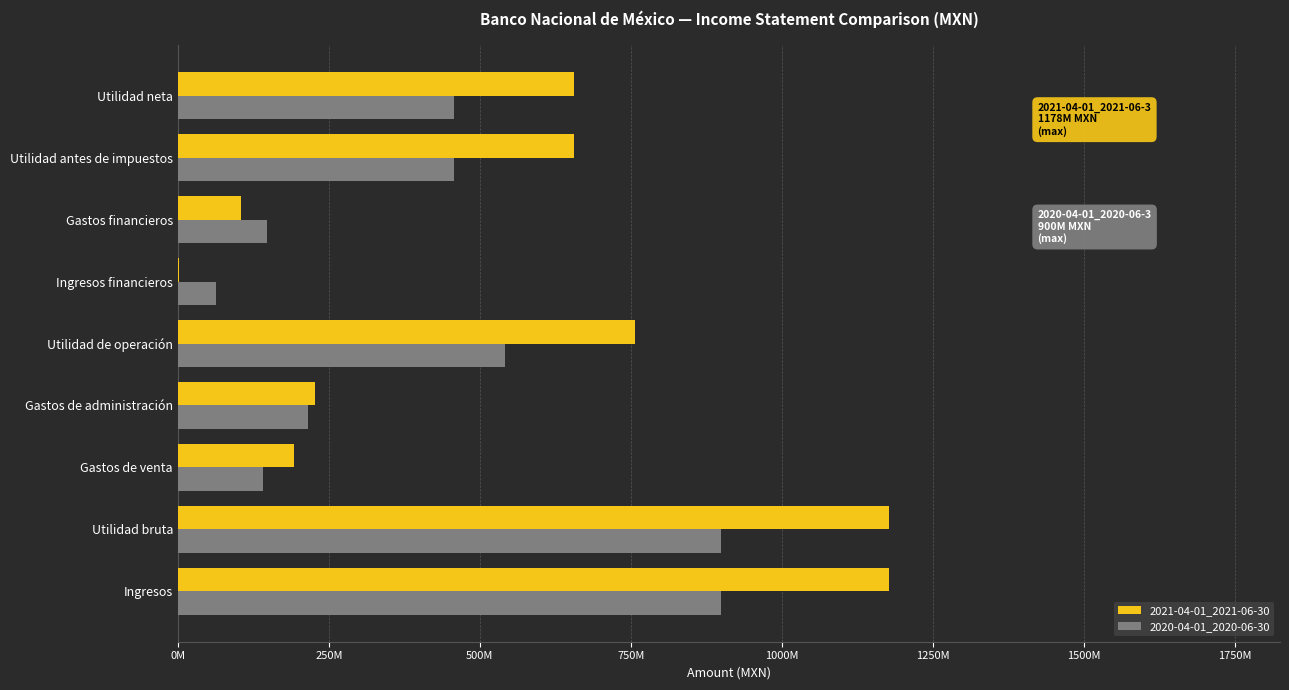

Reading left to right, list all the values displayed in this chart.

2021-04-01_2021-06-30: 1177505000	1177505000	192927000	227098000	757480000	2464000	104221000	655723000	655723000
2020-04-01_2020-06-30: 899821000	899821000	141803000	215666000	542352000	62741000	148072000	457021000	457021000